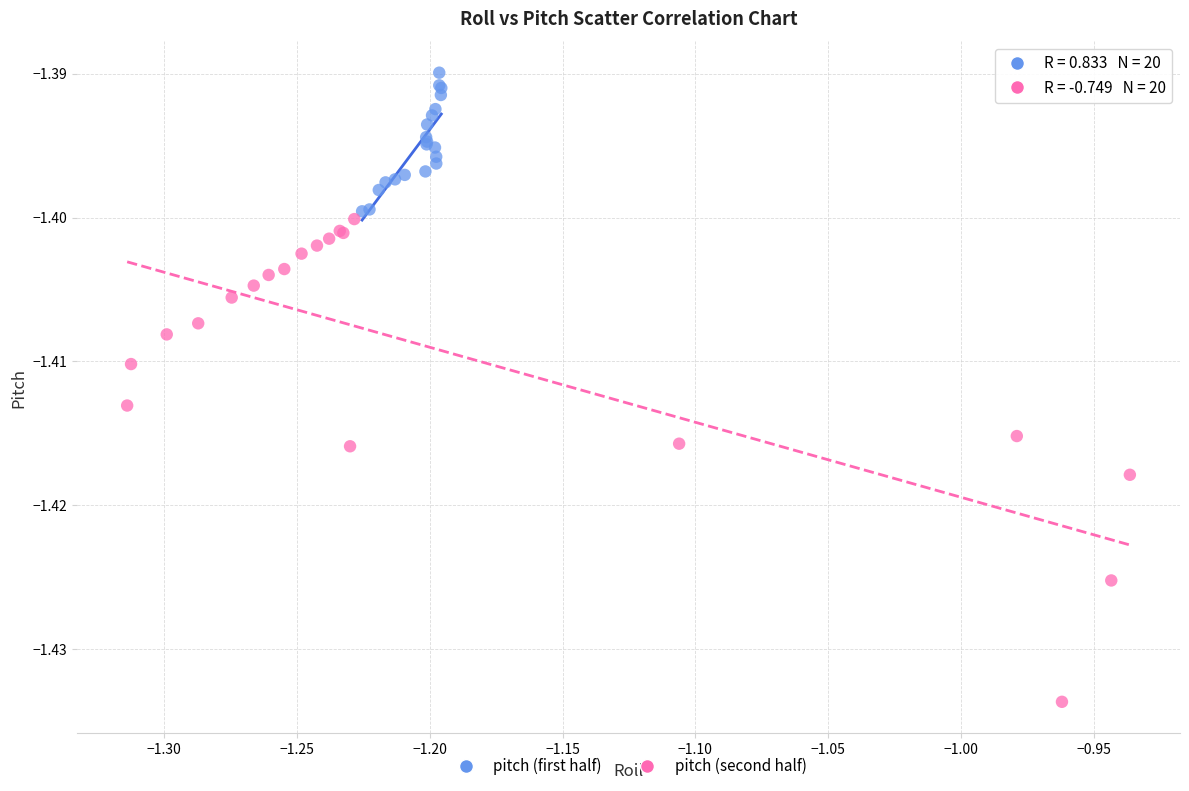

Which series contains the highest Y value?

pitch (first half)